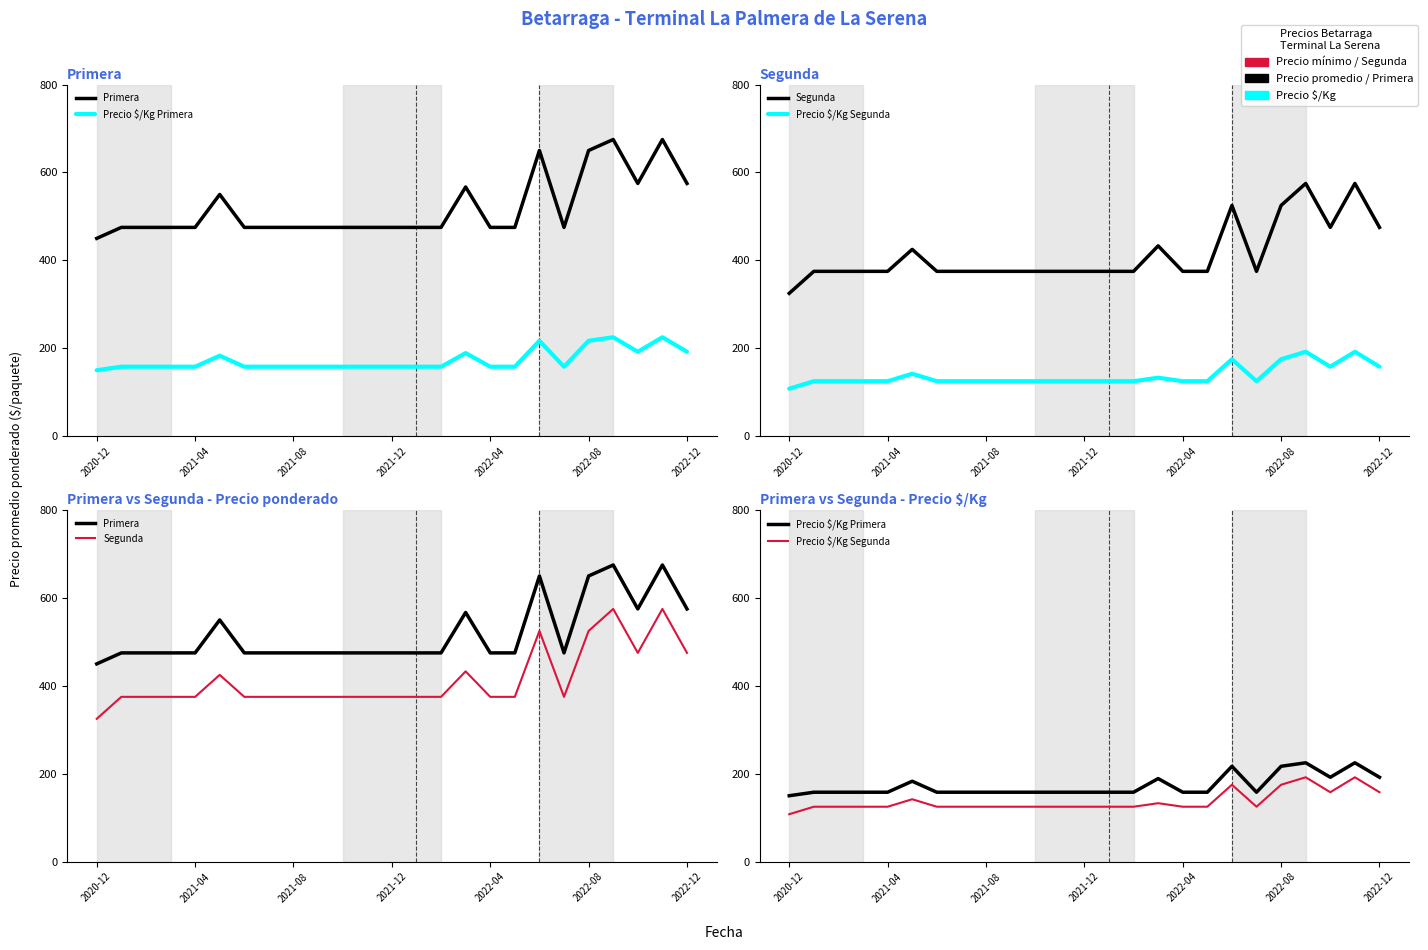

True or false: Segunda has more than 2 interior local peaks.

True